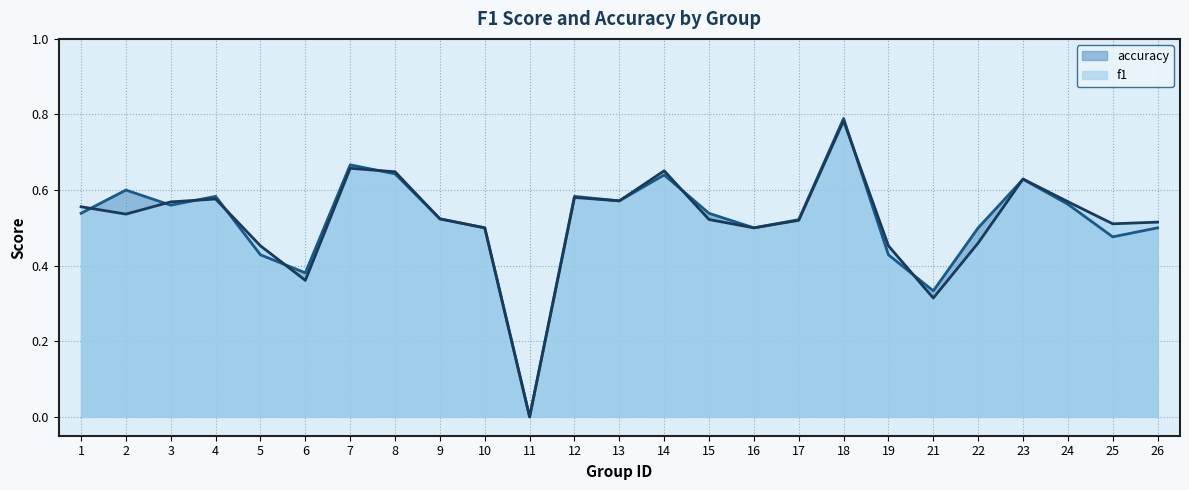

At which label does accuracy reach its minimum?

11